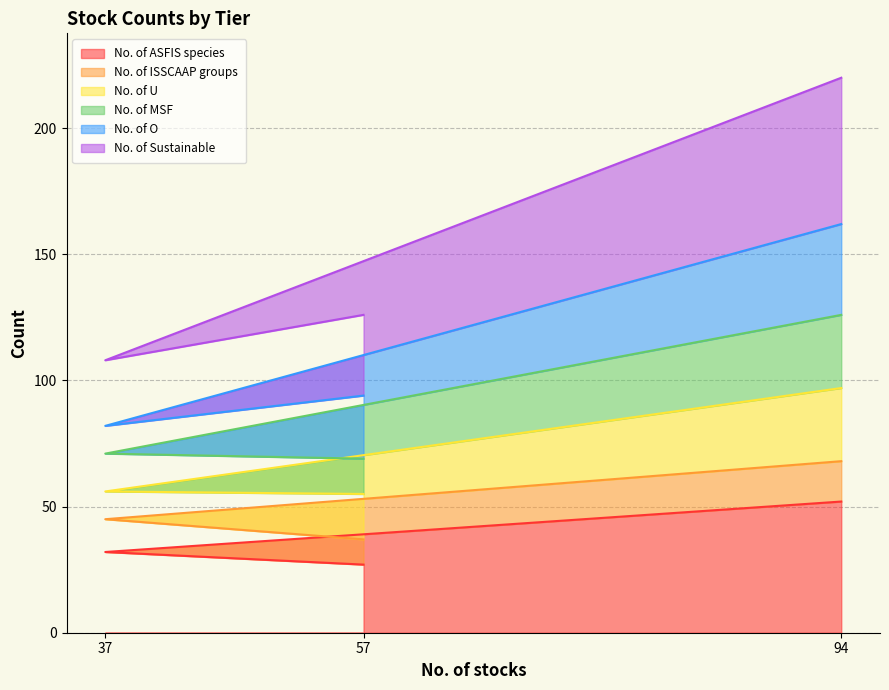

At which category is the sum across all series the highest?

94